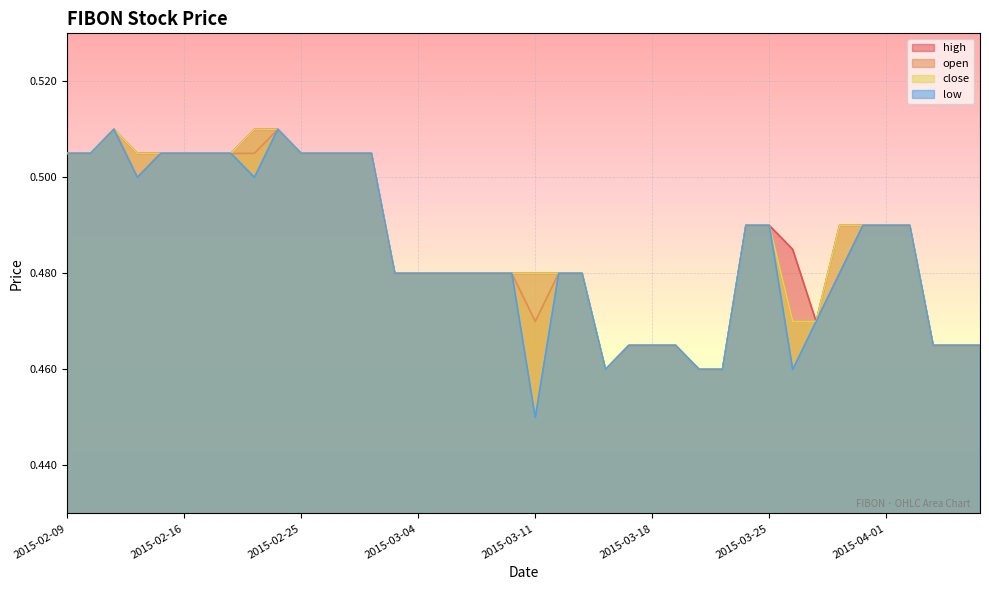

What is the value of the close point at the 14th from the left?

0.5